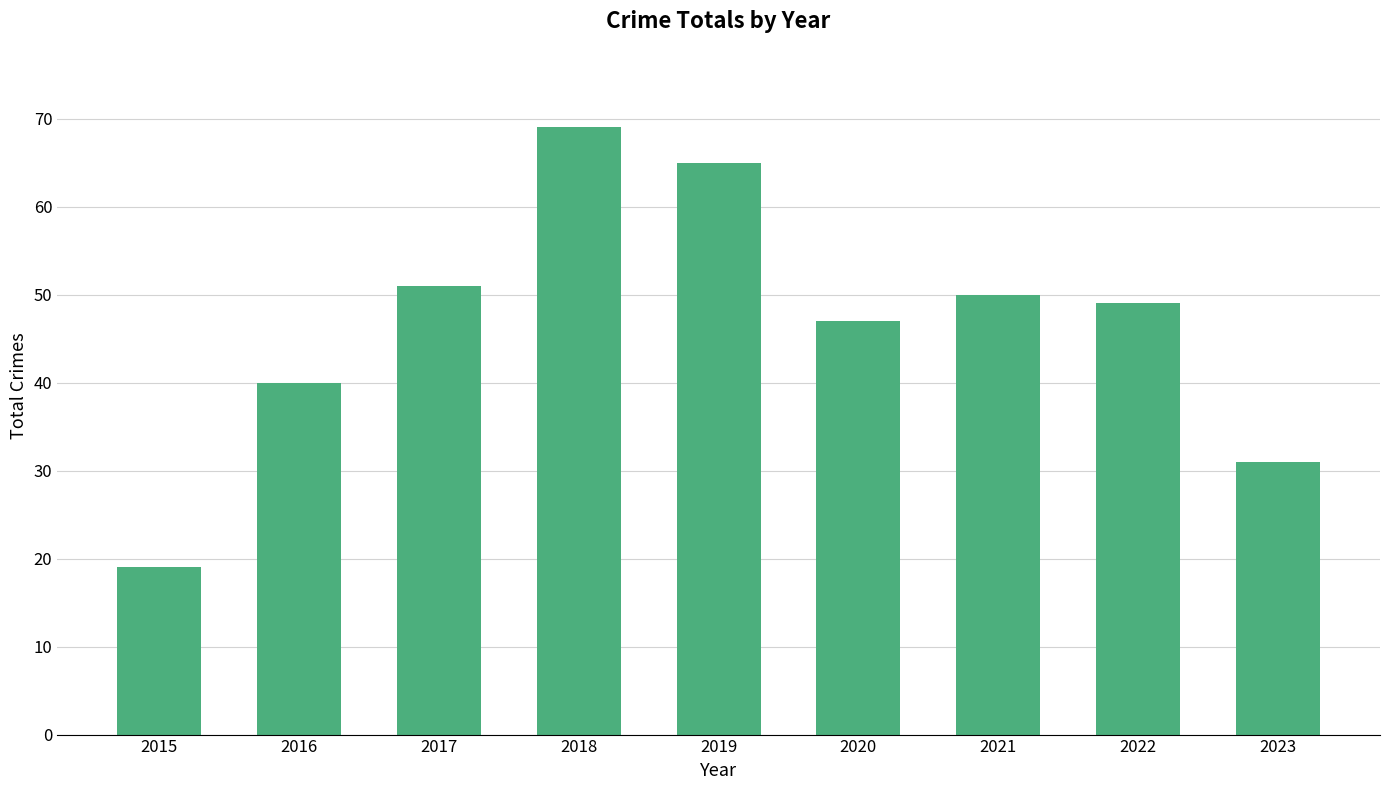

Reading left to right, what are all the values shown in this chart?

19	40	51	69	65	47	50	49	31